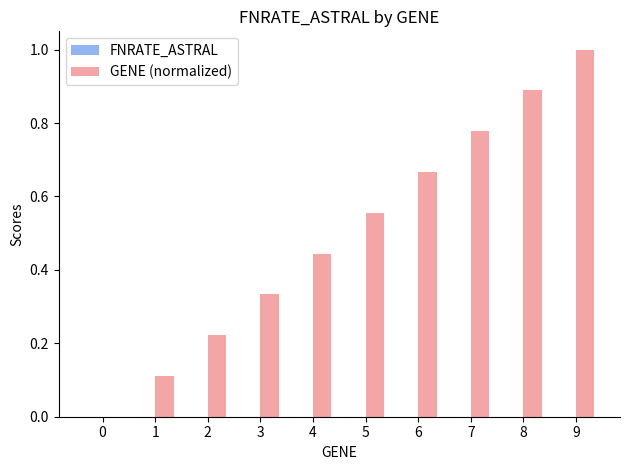

Between 7 and 8, which is larger?

8